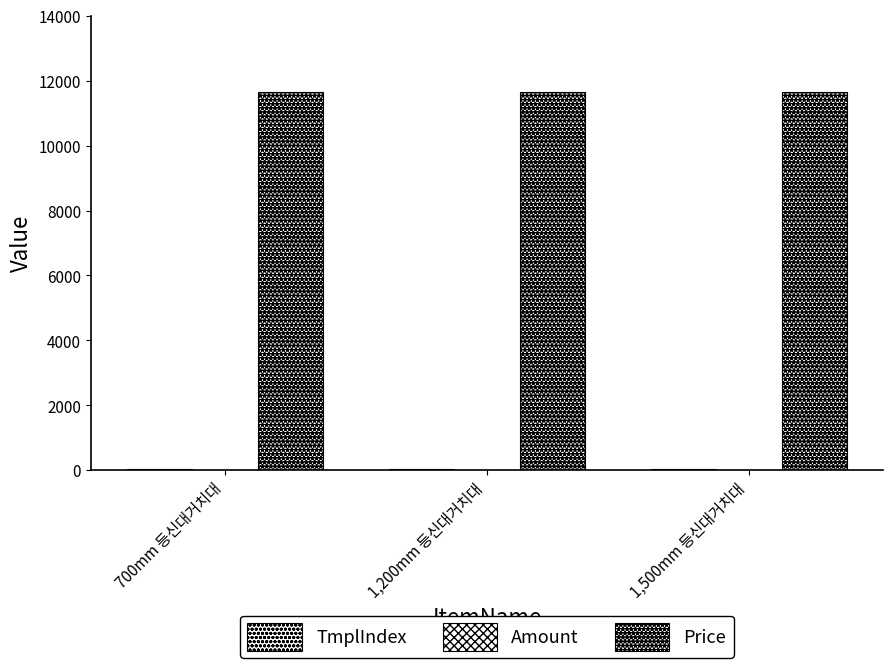

At which category is the sum across all series the highest?

700mm 등신대거치대